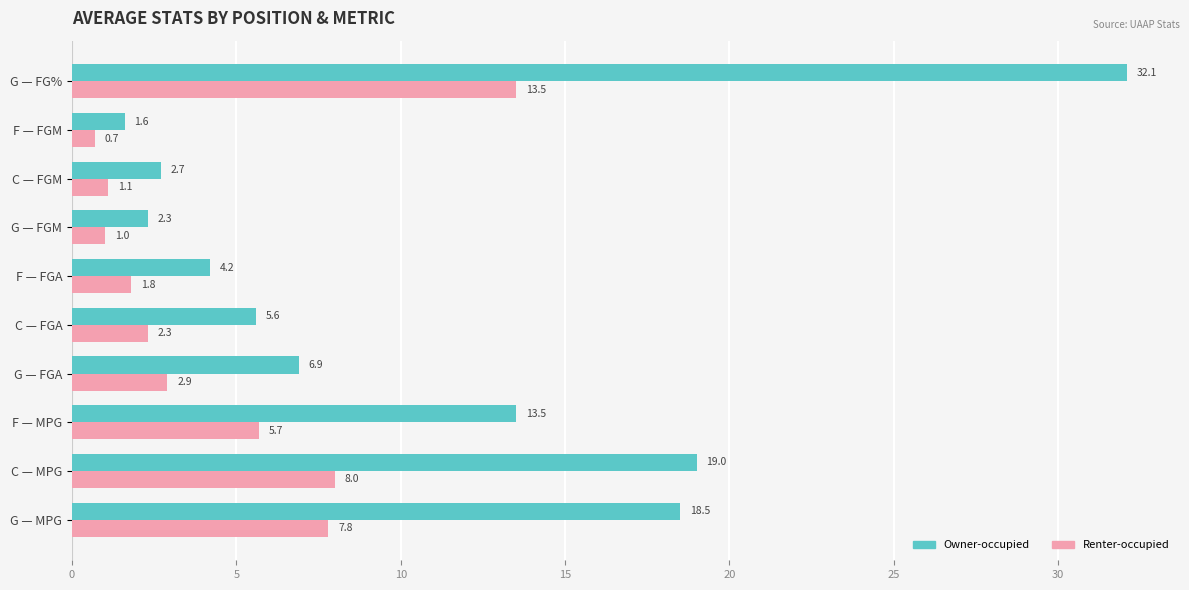

At which category does the chart reach its peak across all series?

G — FG%